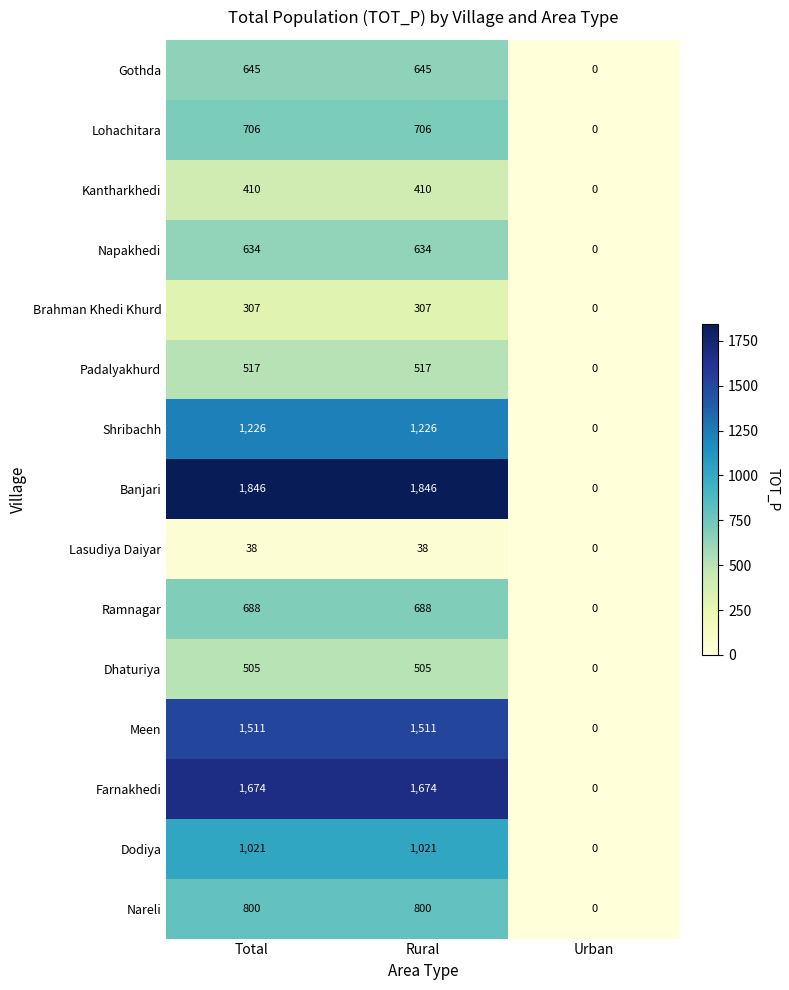

Rank the series by their maximum value, from highest to lowest.

Banjari, Farnakhedi, Meen, Shribachh, Dodiya, Nareli, Lohachitara, Ramnagar, Gothda, Napakhedi, Padalyakhurd, Dhaturiya, Kantharkhedi, Brahman Khedi Khurd, Lasudiya Daiyar